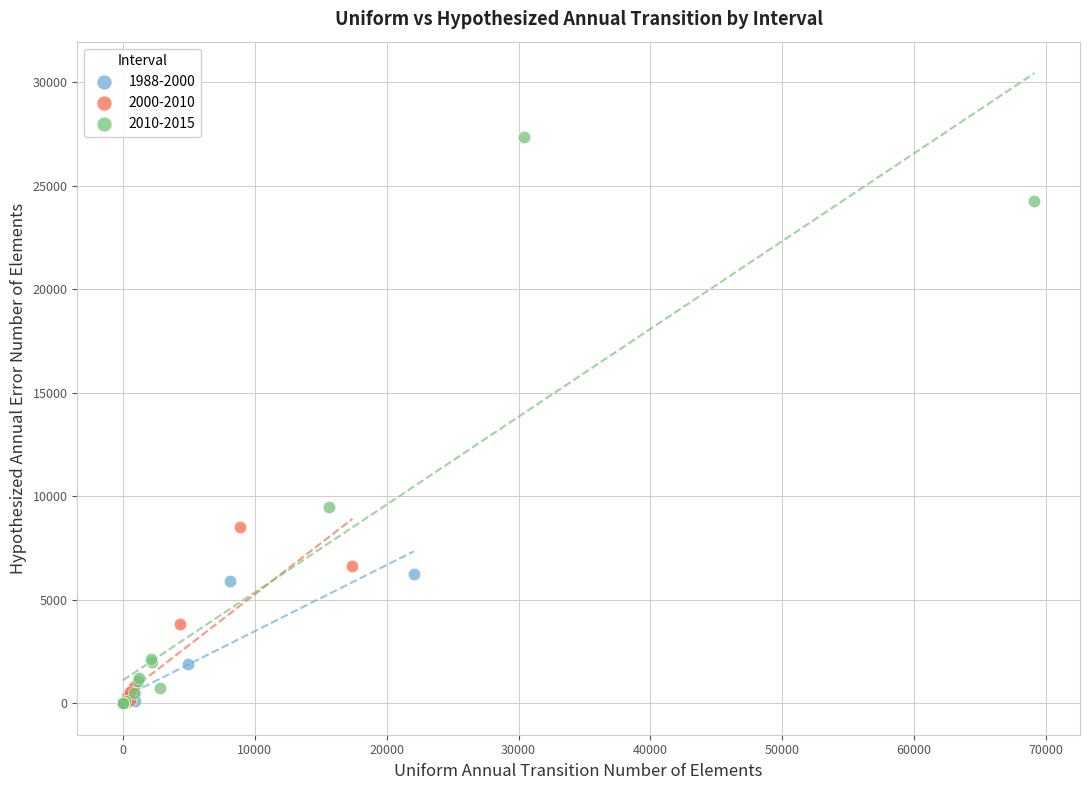

Which series reaches the maximum Y coordinate?

2010-2015